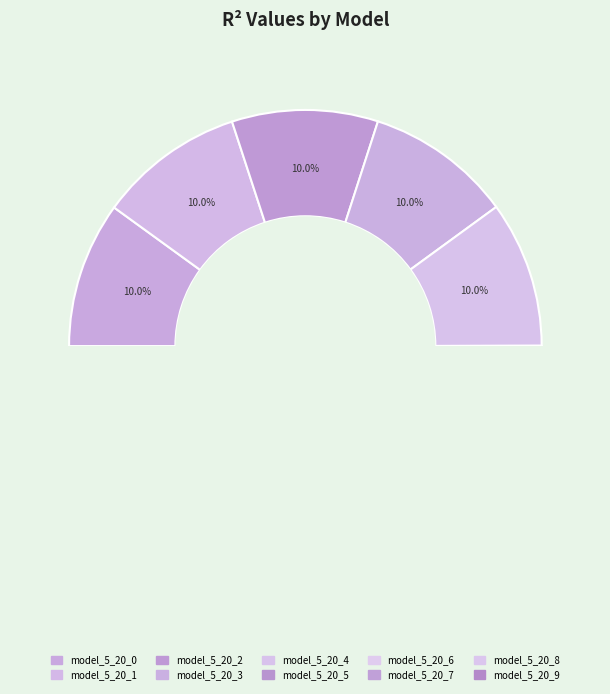

Is model_5_20_4 the majority of the pie?

No